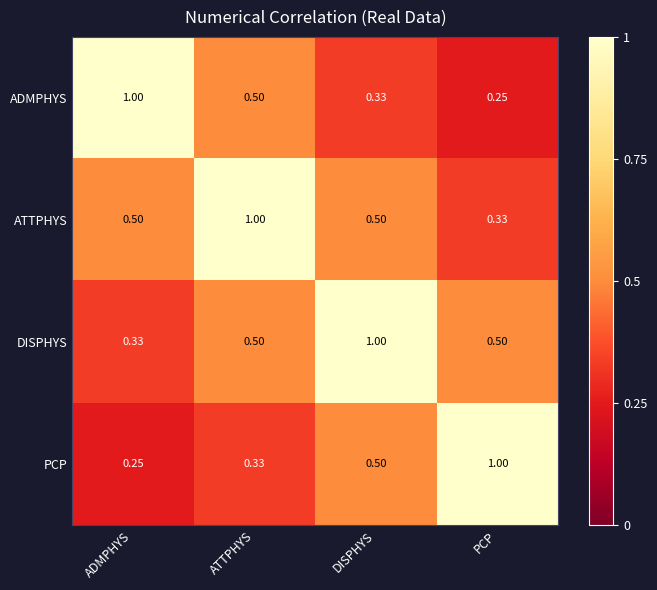

Is the value of ATTPHYS at ADMPHYS greater than the value of PCP at ATTPHYS?

Yes